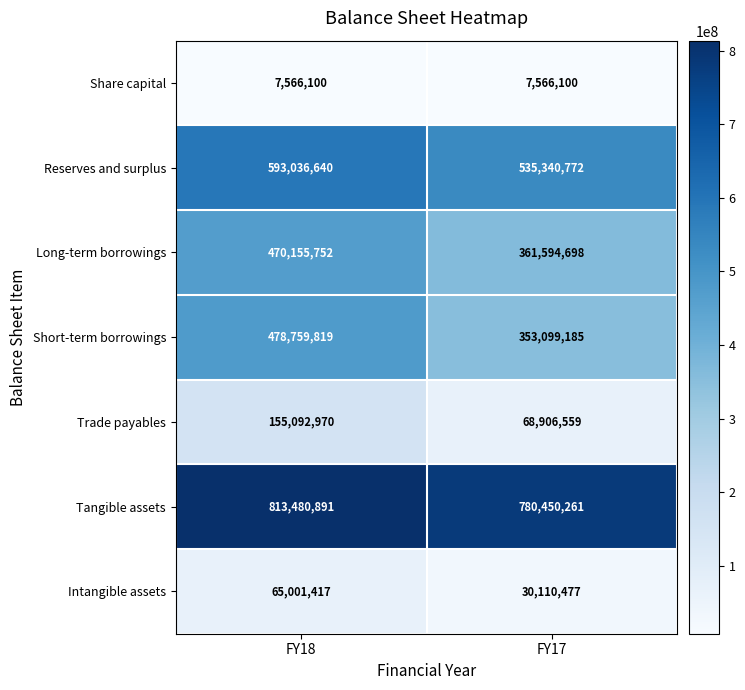

Reading left to right, what are all the values shown in this chart?

Share capital: FY18=7566100	FY17=7566100
Reserves and surplus: FY18=593036640	FY17=535340772
Long-term borrowings: FY18=470155752	FY17=361594698
Short-term borrowings: FY18=478759819	FY17=353099185
Trade payables: FY18=155092970	FY17=68906559
Tangible assets: FY18=813480891	FY17=780450261
Intangible assets: FY18=65001417	FY17=30110477